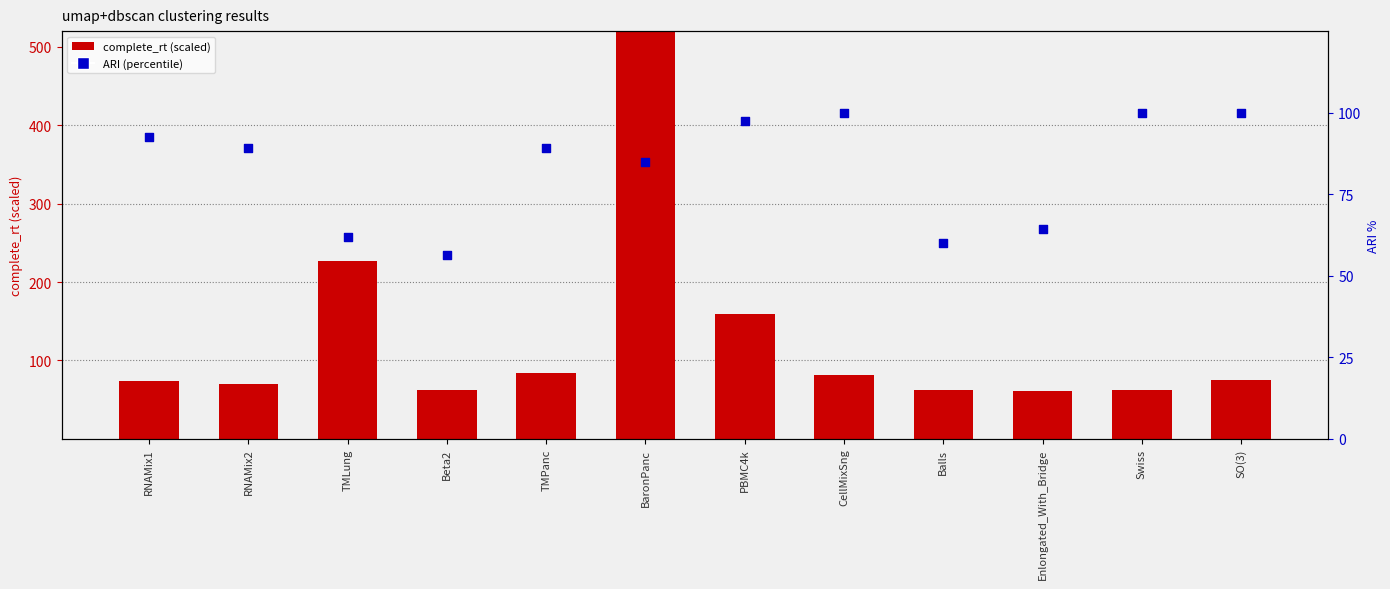

Is the value of complete_rt (scaled) at Swiss greater than the value of ARI (percentile) at TMLung?

Yes